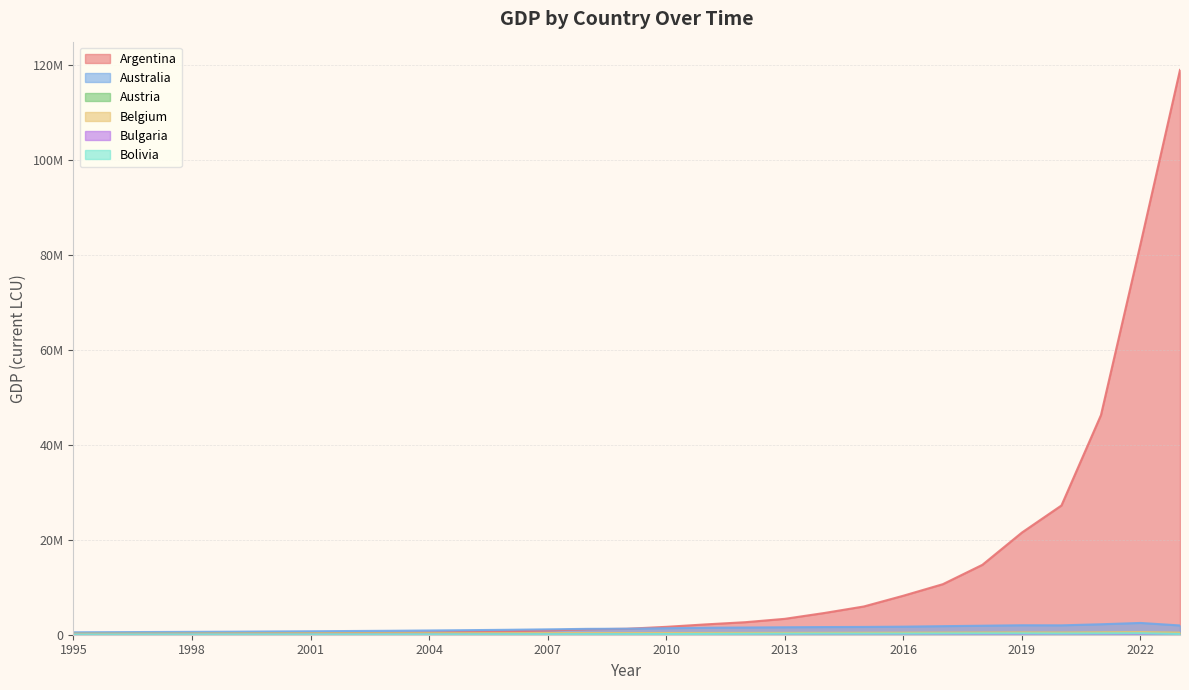

True or false: Bolivia and Argentina cross at least once.

False